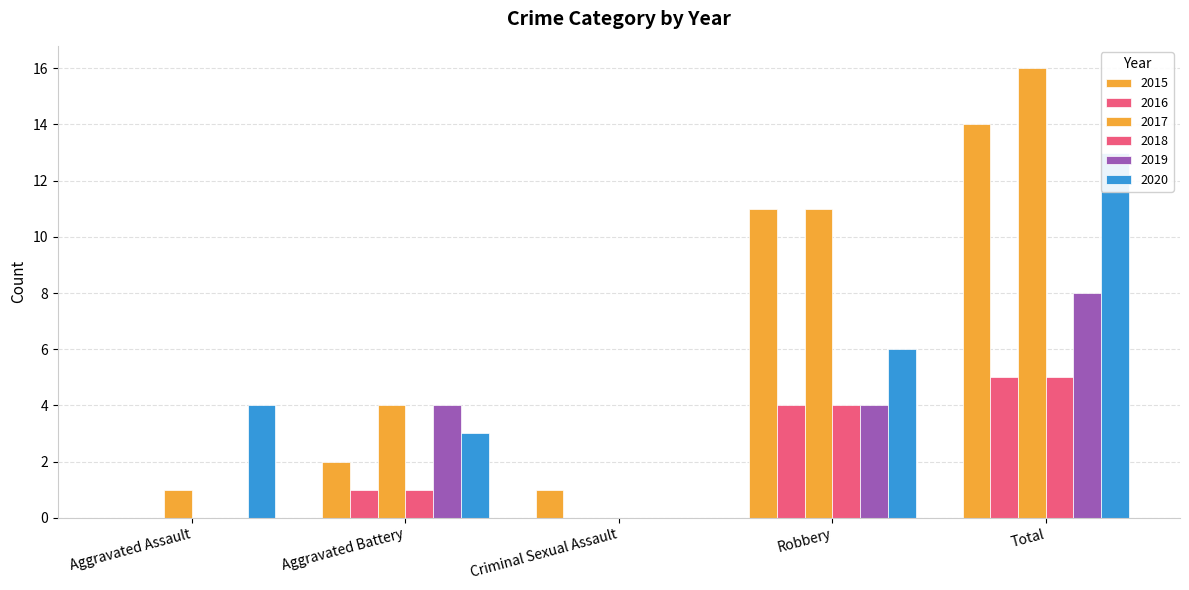

What are all the series names shown in the legend?

2015, 2016, 2017, 2018, 2019, 2020